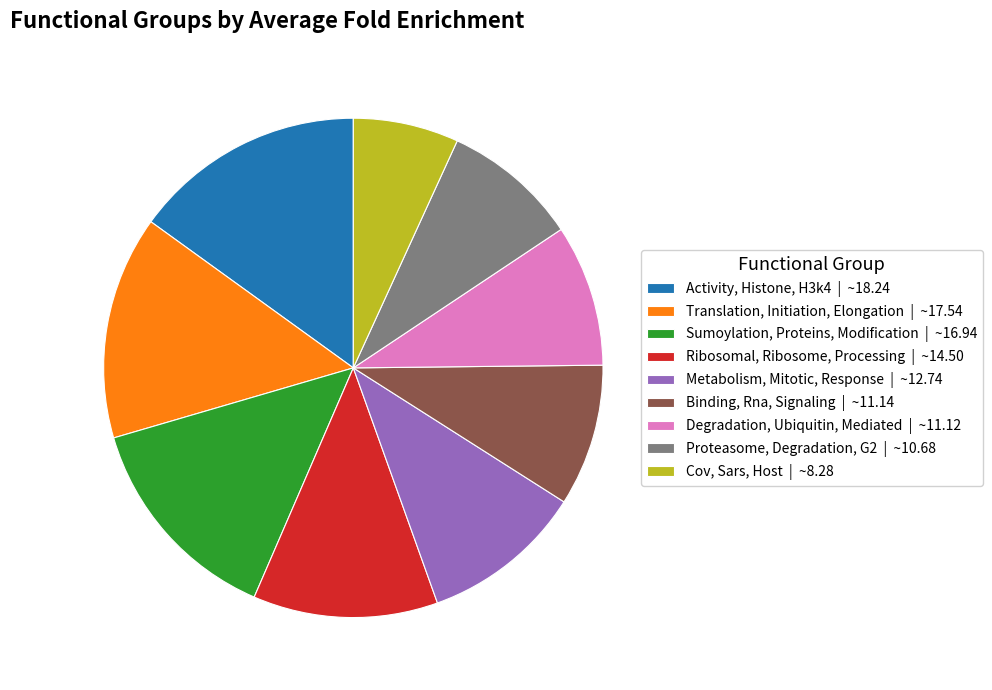

What is the ratio of the value at Sumoylation, Proteins, Modification | ~16.94 to the value at Ribosomal, Ribosome, Processing | ~14.50?

1.2